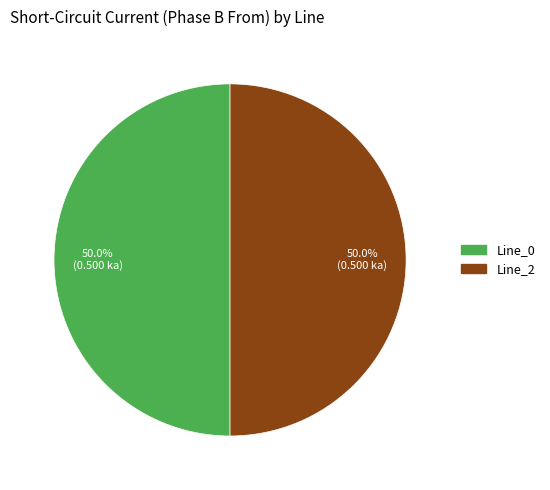

Count the number of slices in the pie.

2